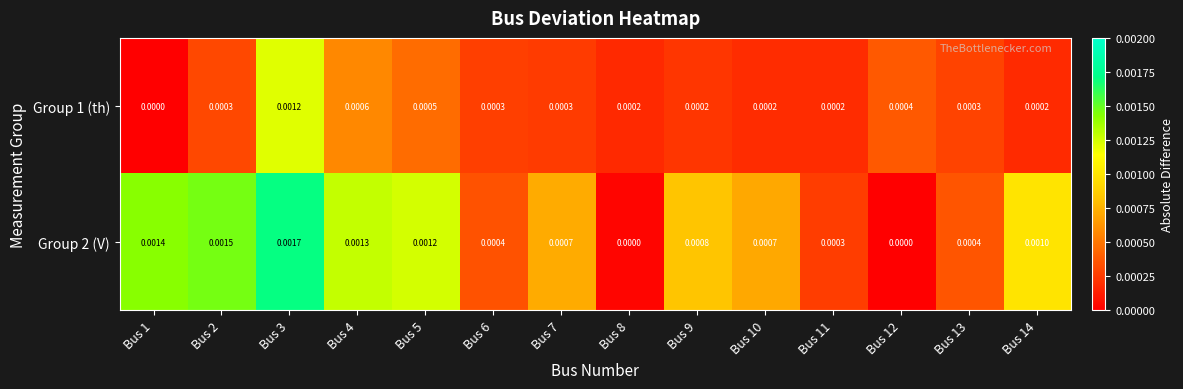

Is the value of Group 1 (th) at Bus 3 greater than the value of Group 2 (V) at Bus 7?

Yes